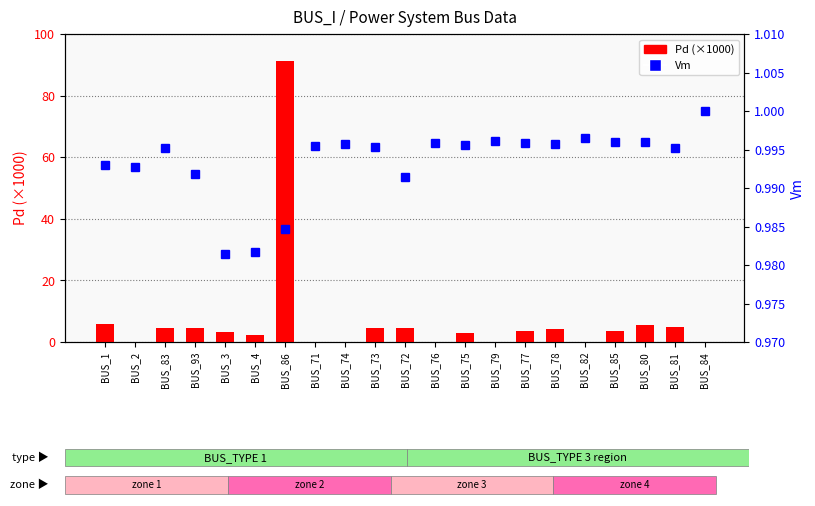

Which series has the largest range (max minus min)?

Pd (×1000)